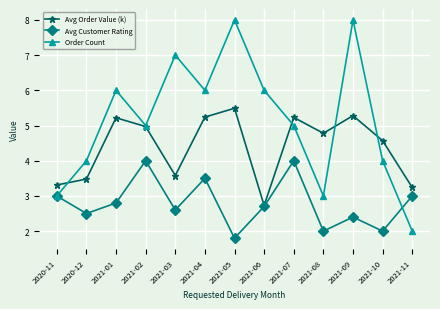

True or false: Avg Order Value (k) has a value of 5.2 at 2021-07.

True